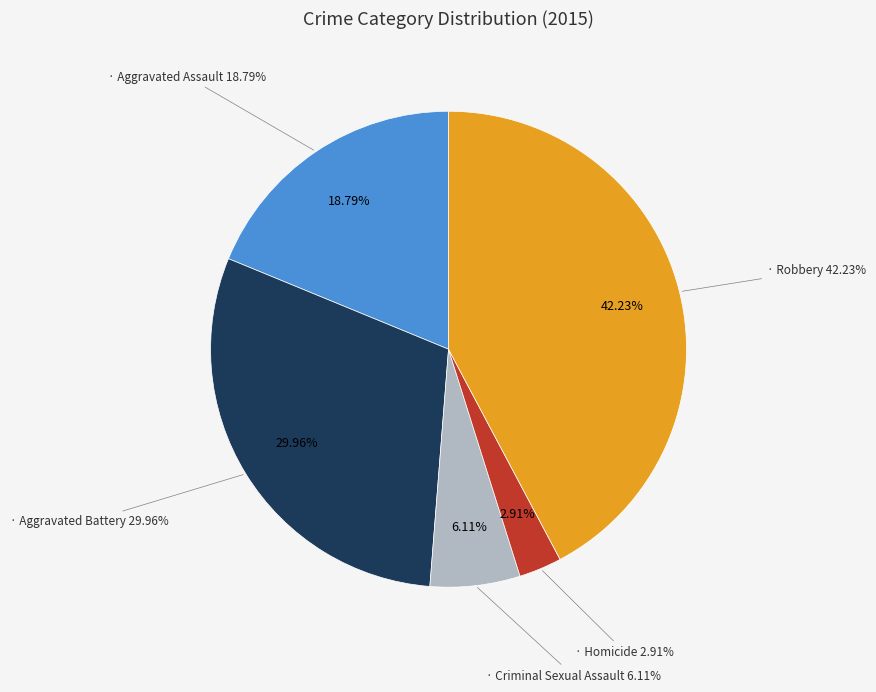

Is the sum of Criminal Sexual Assault and Aggravated Assault greater than half?

No